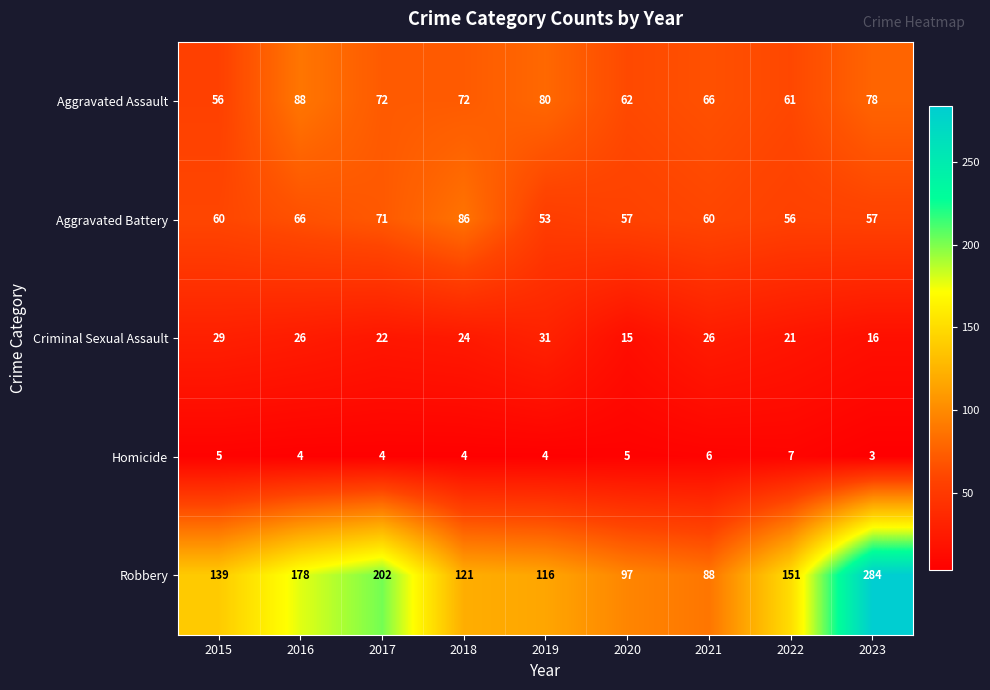

Is it true that Homicide equals 11 at 2022?

False